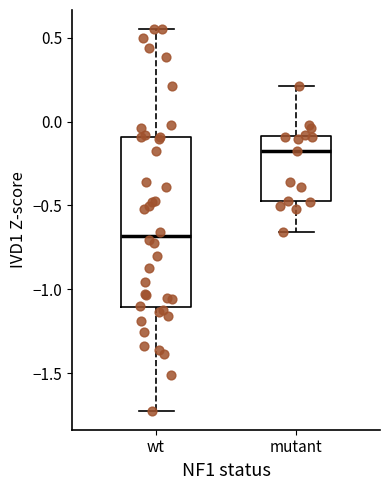

Which box's median line is the highest?

mutant